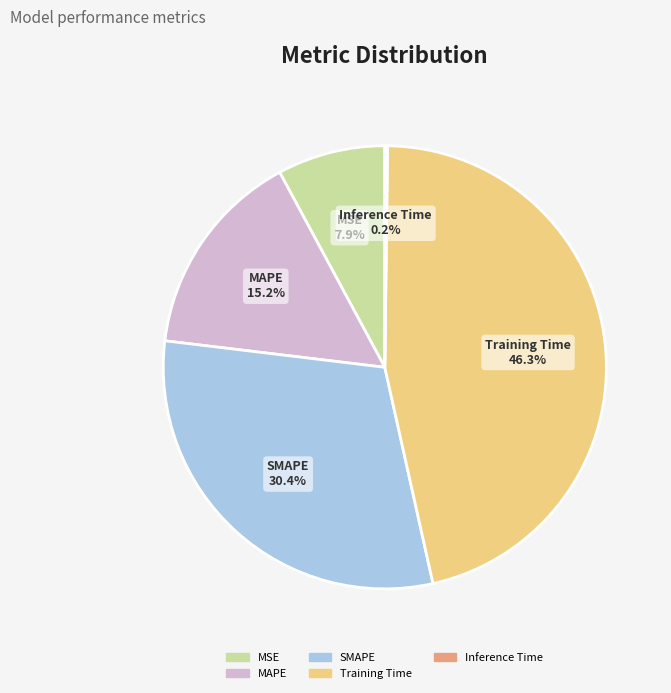

Between Training Time and MSE, which is larger?

Training Time